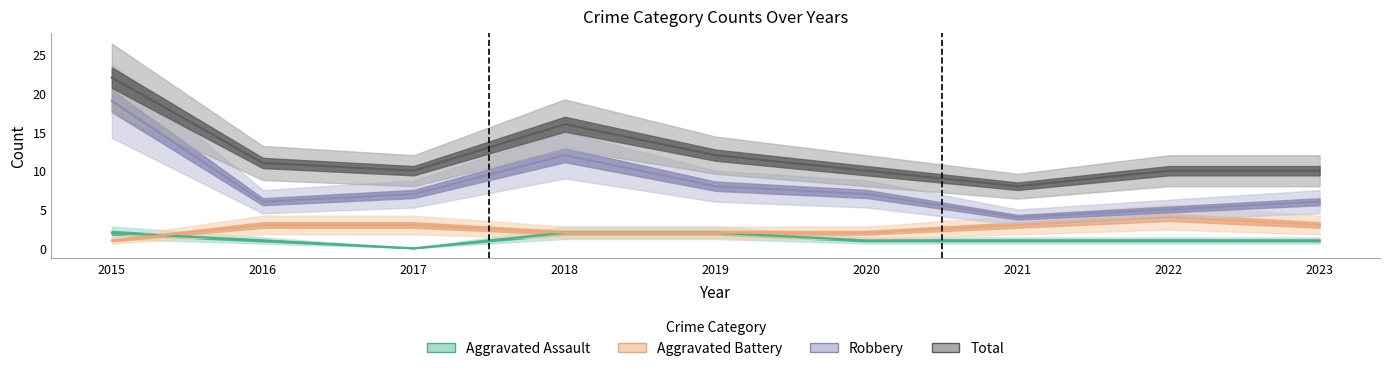

True or false: Aggravated Battery and Total intersect in this chart.

False